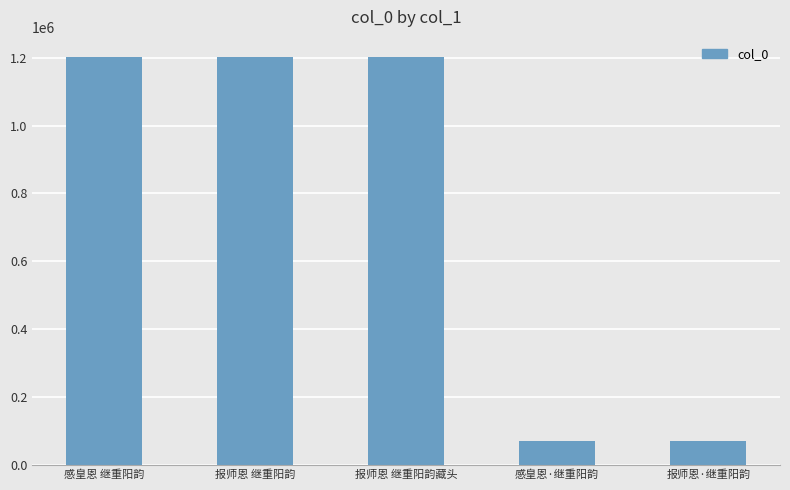

What is the maximum value shown in the chart?

1201765